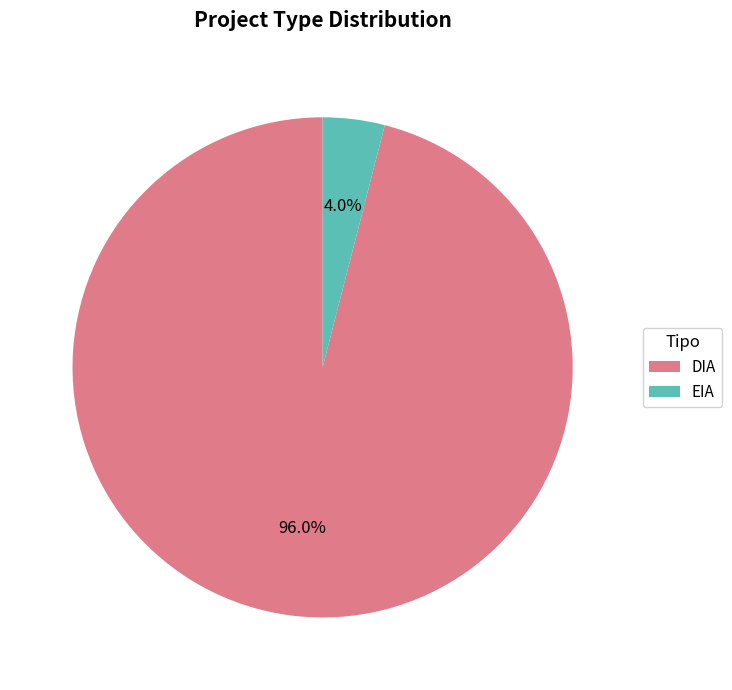

To the nearest percent, what is the difference between the DIA and EIA slice percentages?

92%